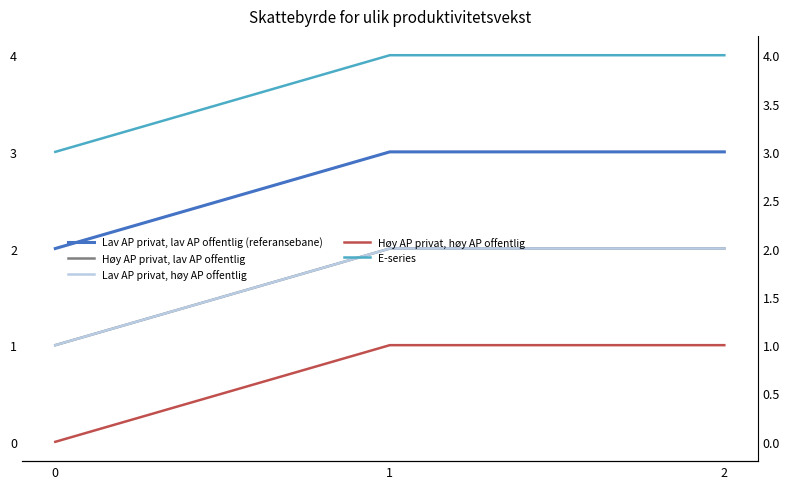

Between 0 and 1, which series saw the biggest shift?

Lav AP privat, lav AP offentlig (referansebane)